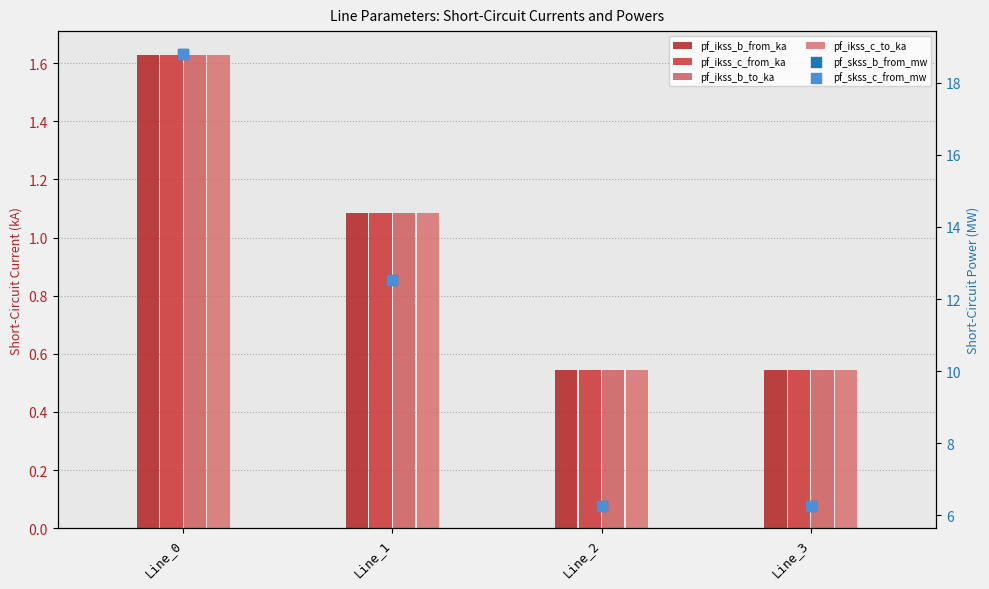

Is the value of pf_ikss_c_from_ka at Line_1 greater than the value of pf_ikss_b_to_ka at Line_0?

No